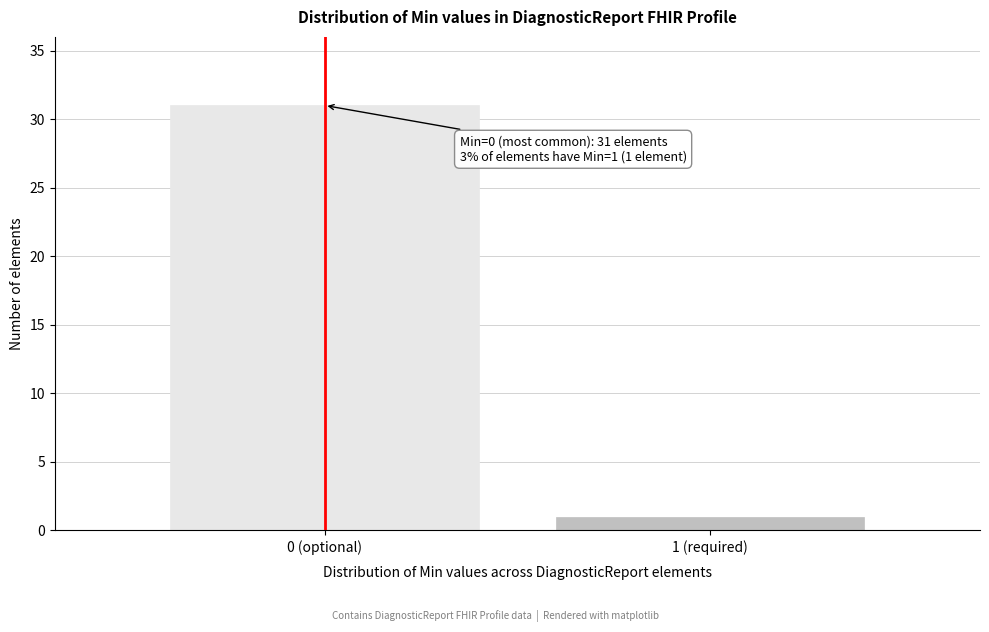

Reading right to left, extract all data points from this chart.

1	31